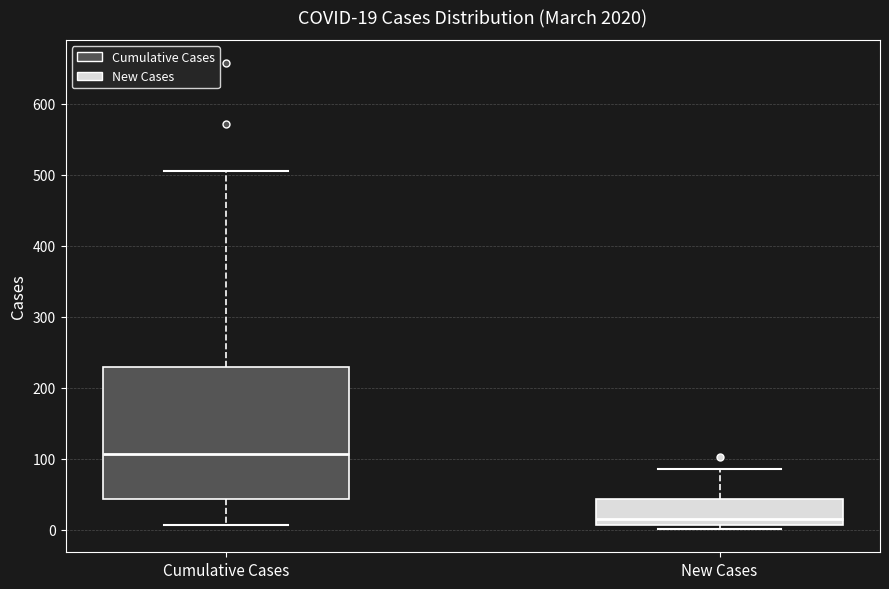

Which box is the tallest, from its lower edge to its upper edge?

Cumulative Cases